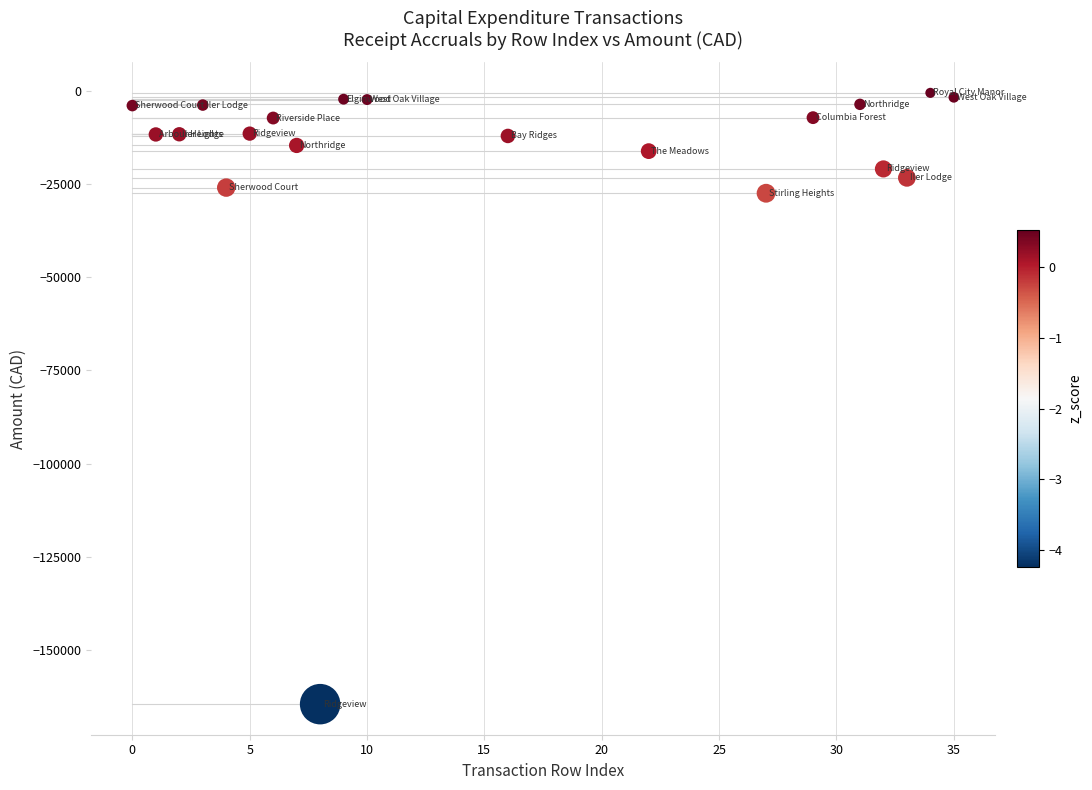

What is the range of X values (max minus min)?

35.0